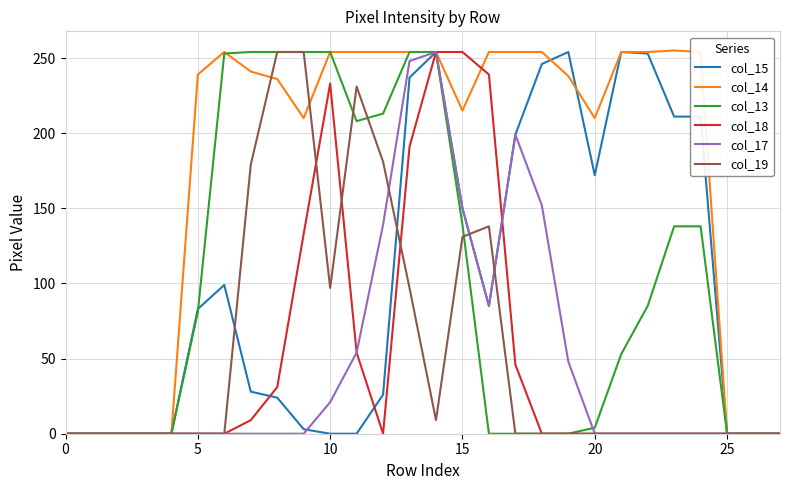

Which series has the largest total across all categories?

col_14